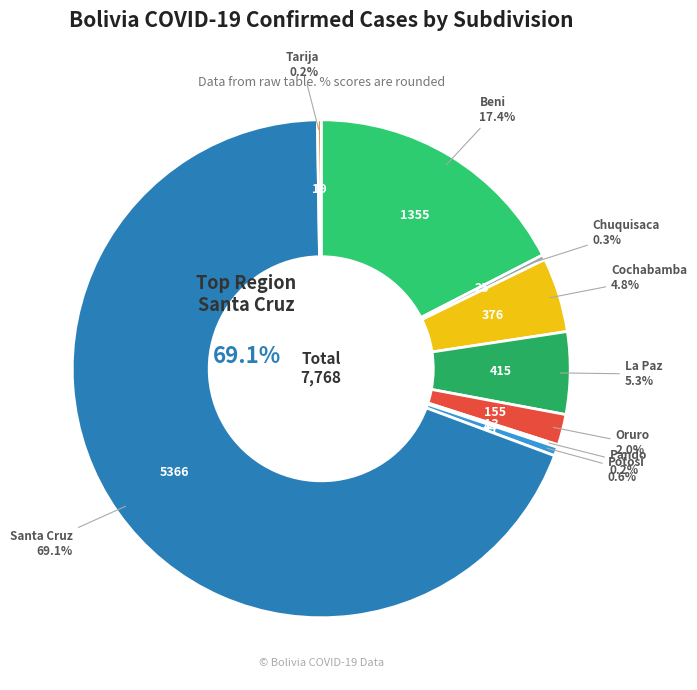

Is the sum of Beni and La Paz greater than half?

No